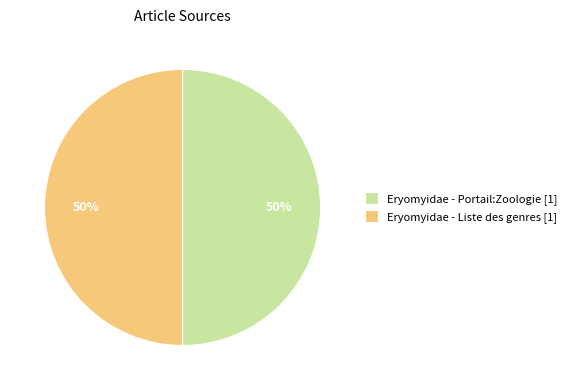

The Eryomyidae - Portail:Zoologie [1] slice represents 50% of the pie. True or false?

True